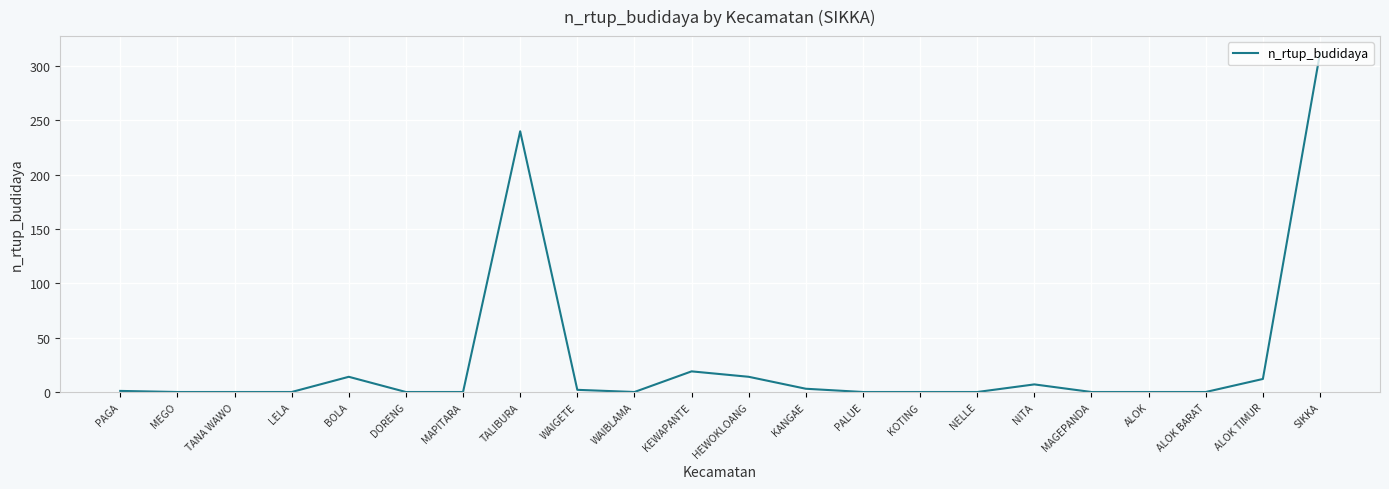

What is the sum of all values?

624